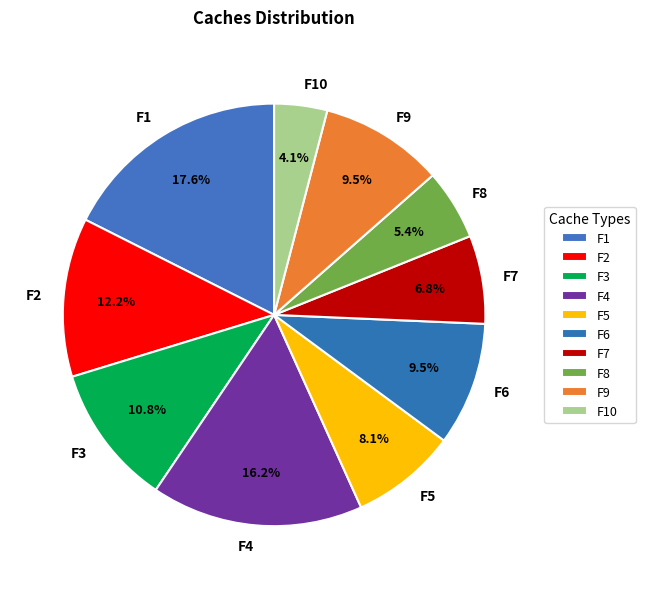

Which category has the smallest portion of the pie?

F10